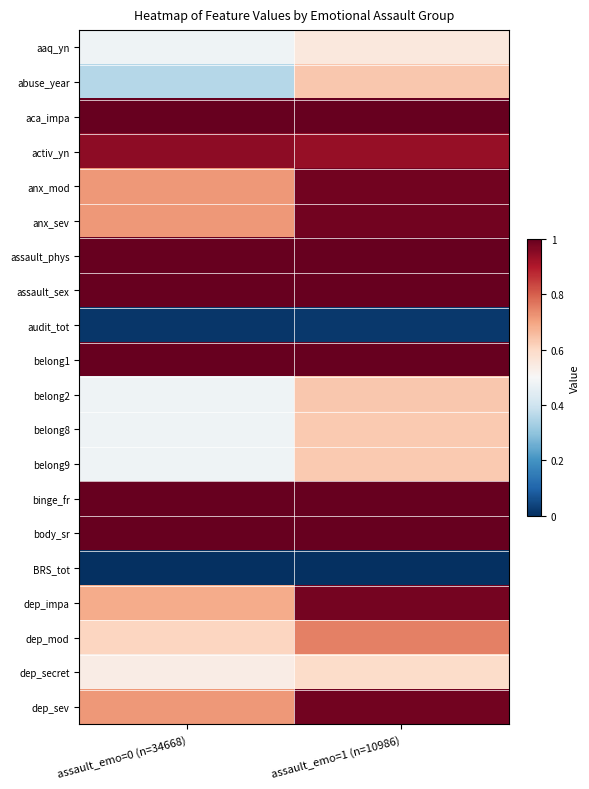

At which category is the sum across all series the highest?

assault_emo=1 (n=10986)